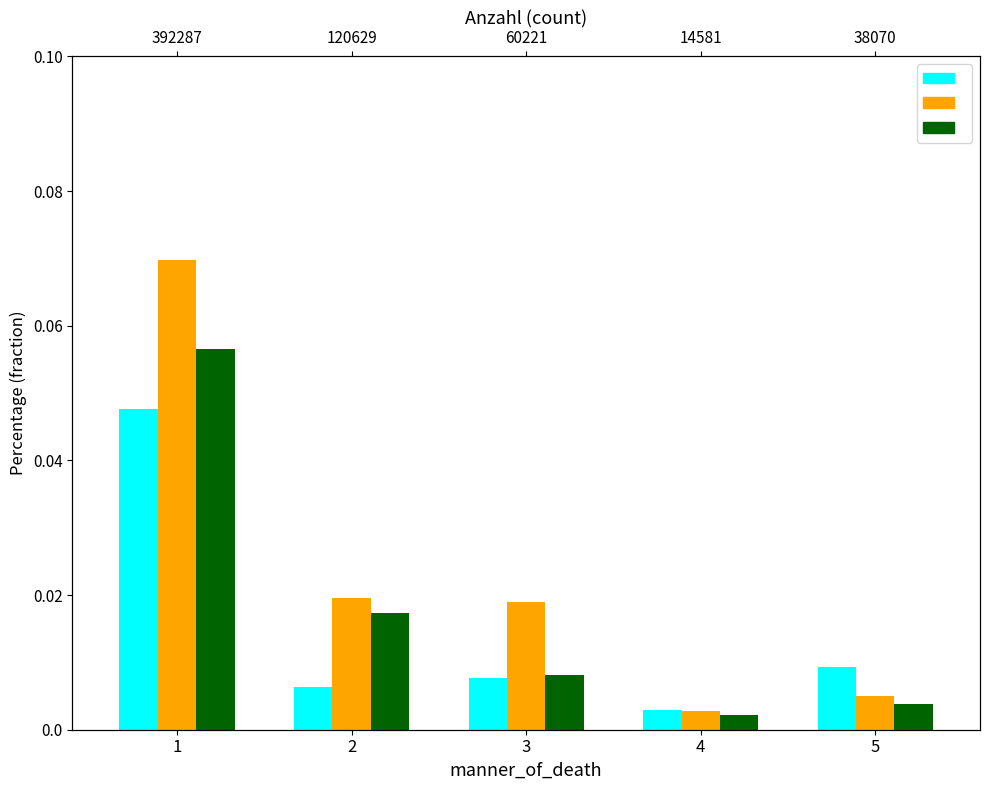

Are the bars horizontal?

No